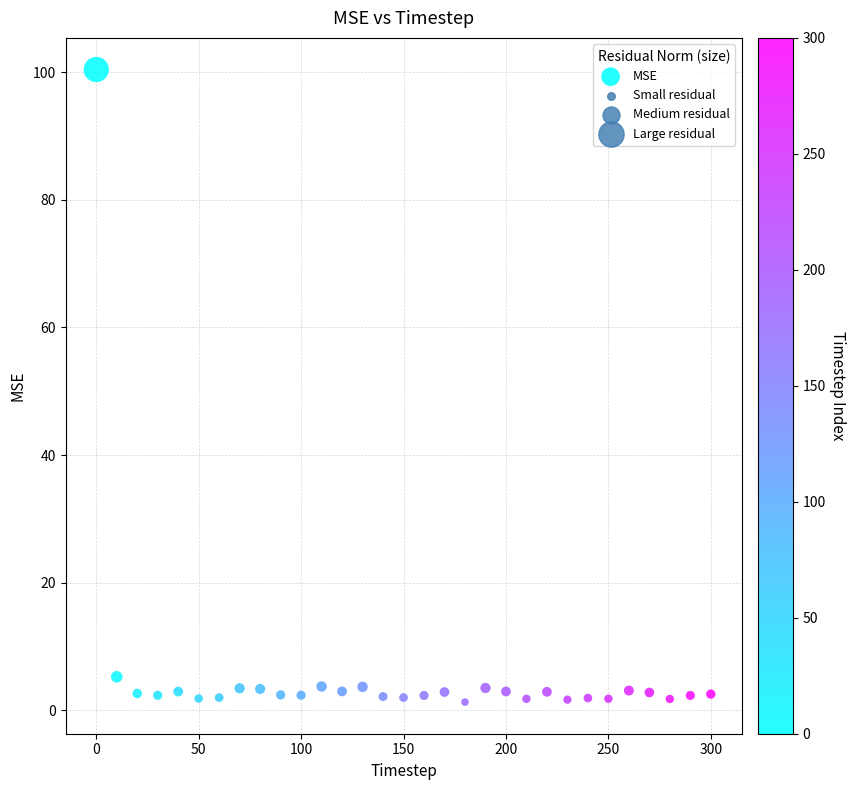

What is the range of Y values (max minus min)?

99.1